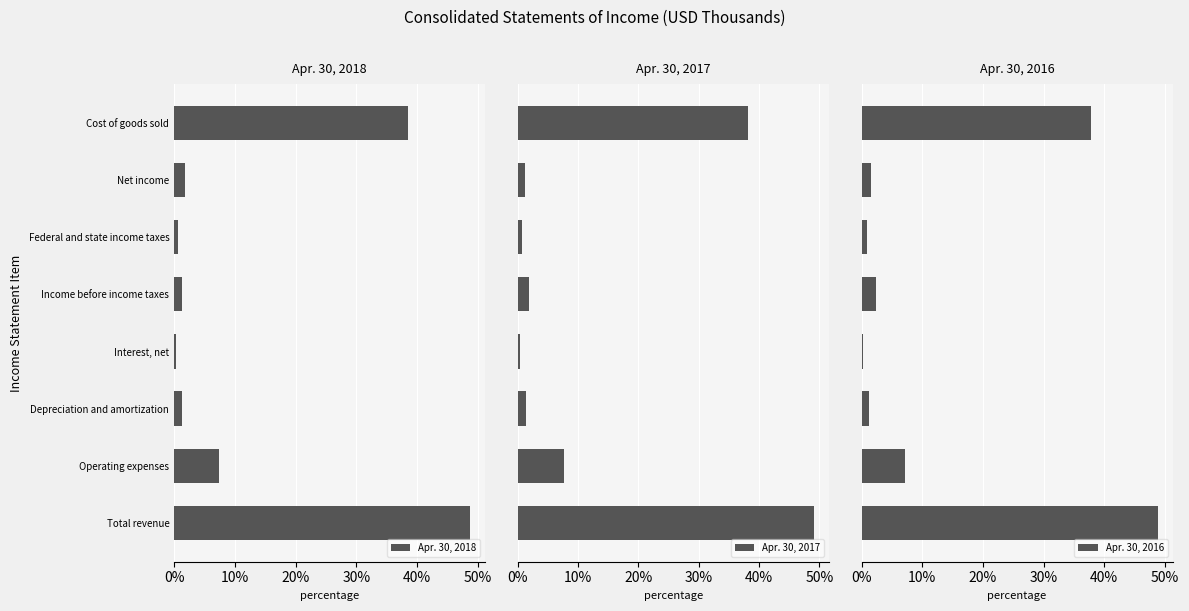

What is the sum of the Apr. 30, 2018 values at Net income and Operating expenses?

9.3